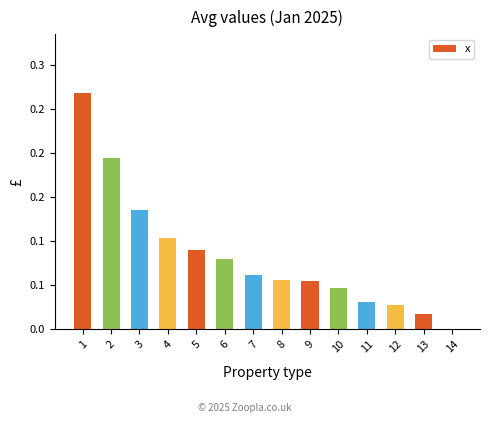

What is the sum of all values?

1.2